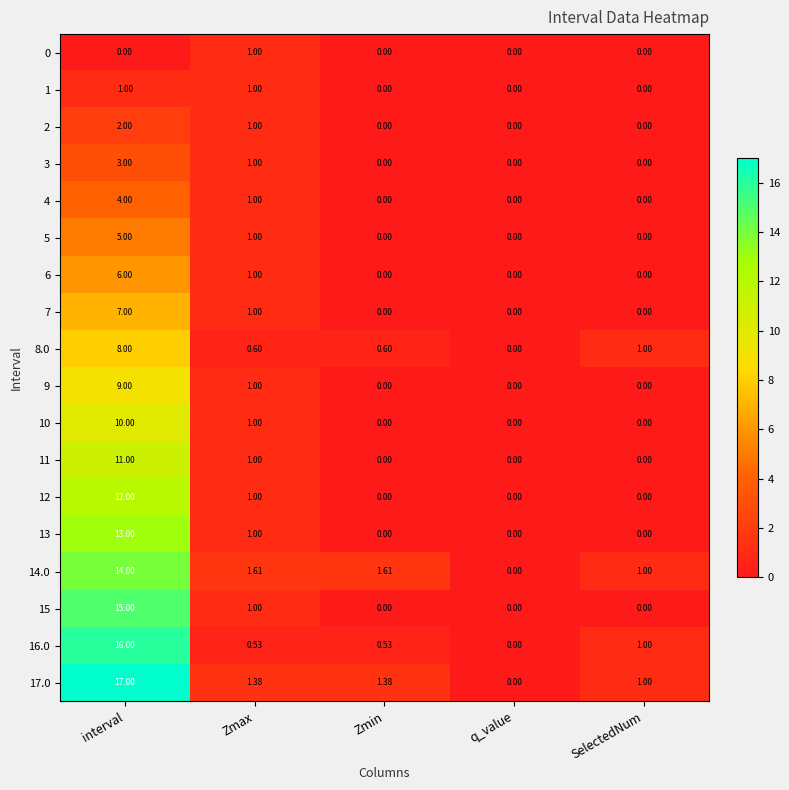

At which category is the sum across all series the highest?

interval